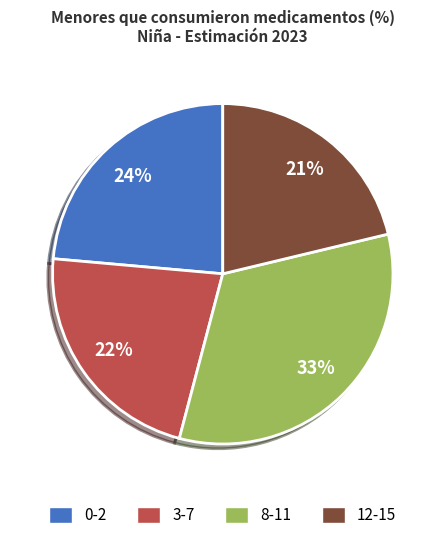

Does 8-11 represent more than half of the total?

No